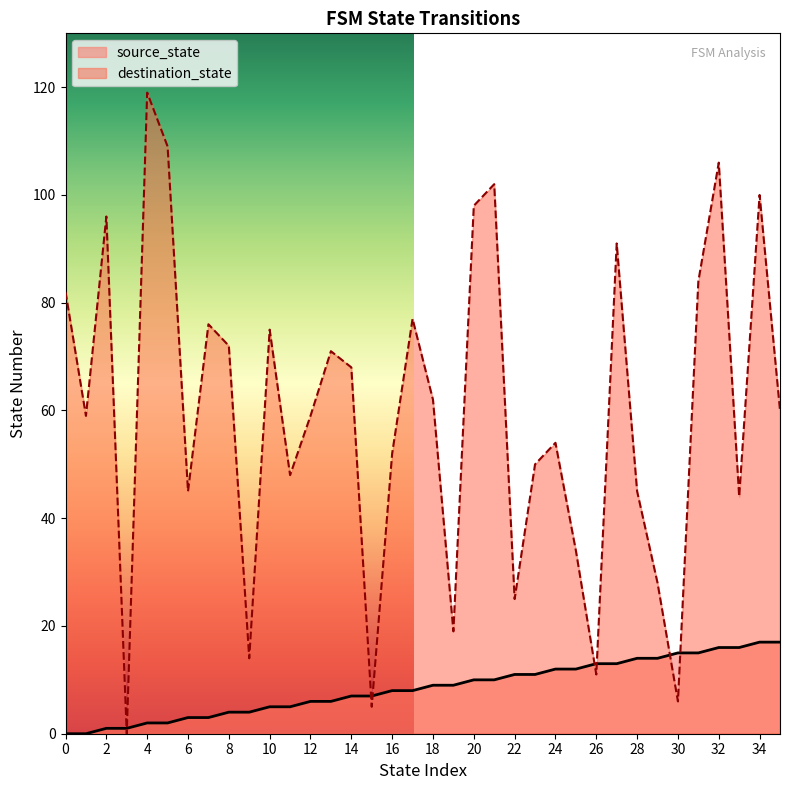

Where is source_state nearest to the value 8?

16